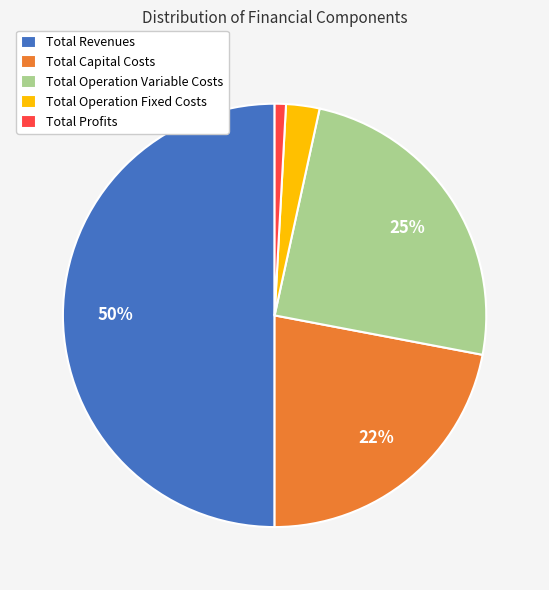

What is the smallest slice in the pie chart?

Total Profits